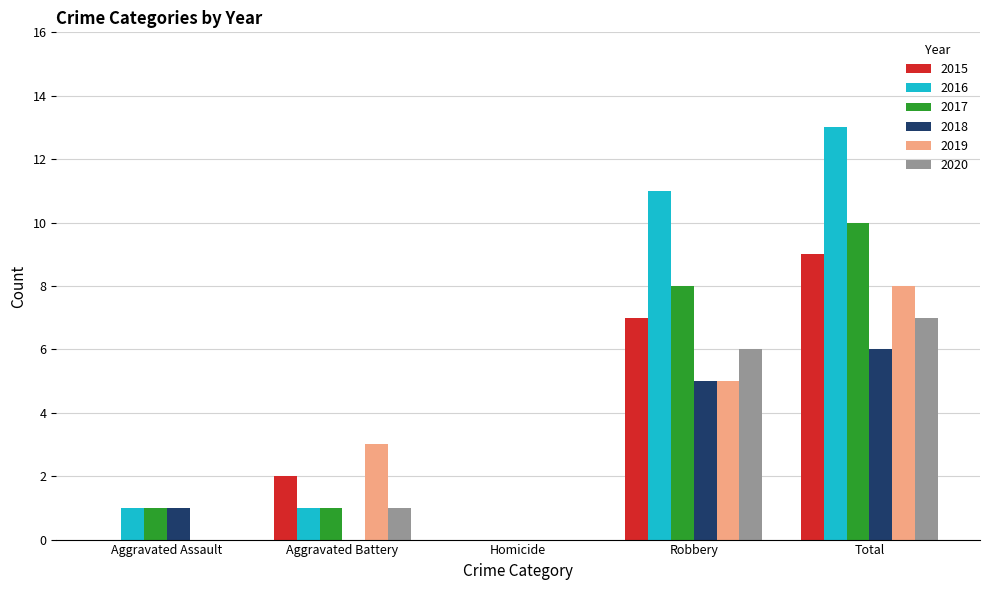

True or false: 2015 has a value of 4 at Robbery.

False